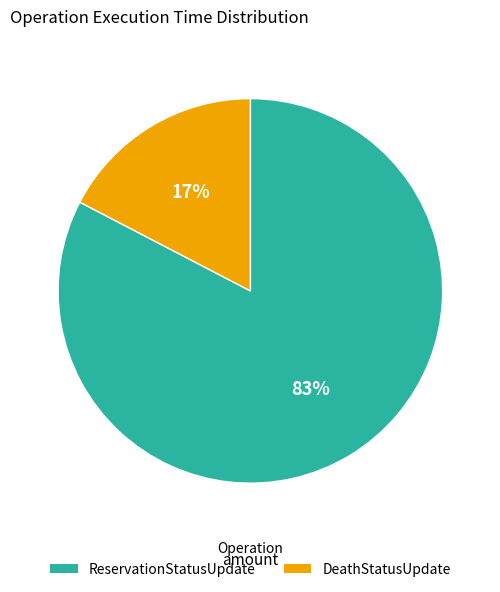

To the nearest percent, what is the average slice percentage?

50%